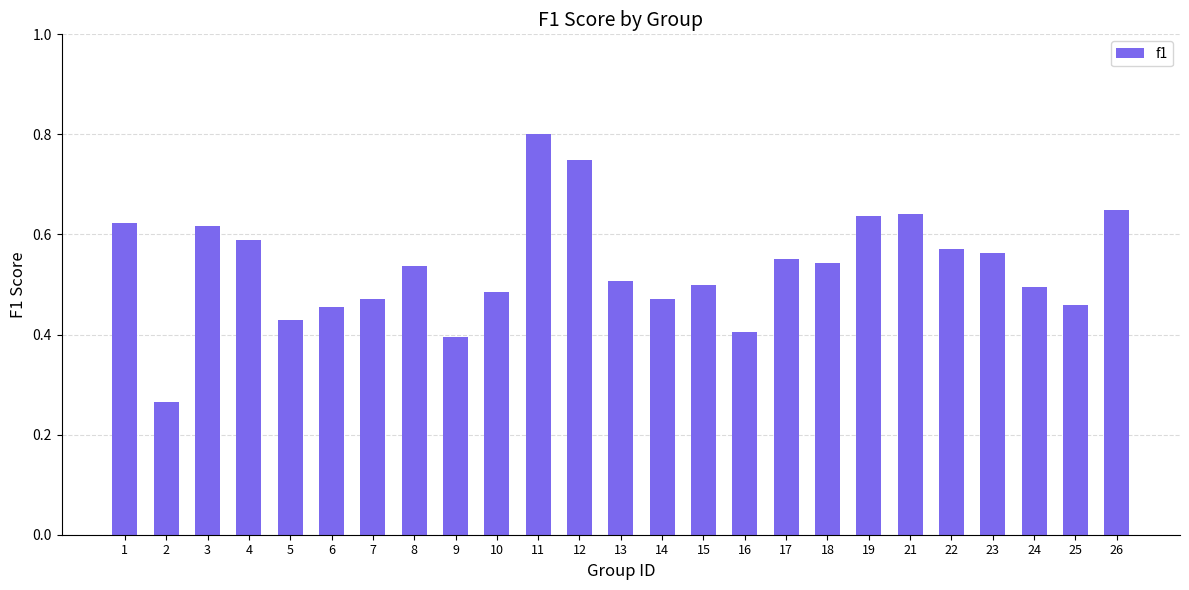

What is the difference between the values at 26 and 18?

0.1